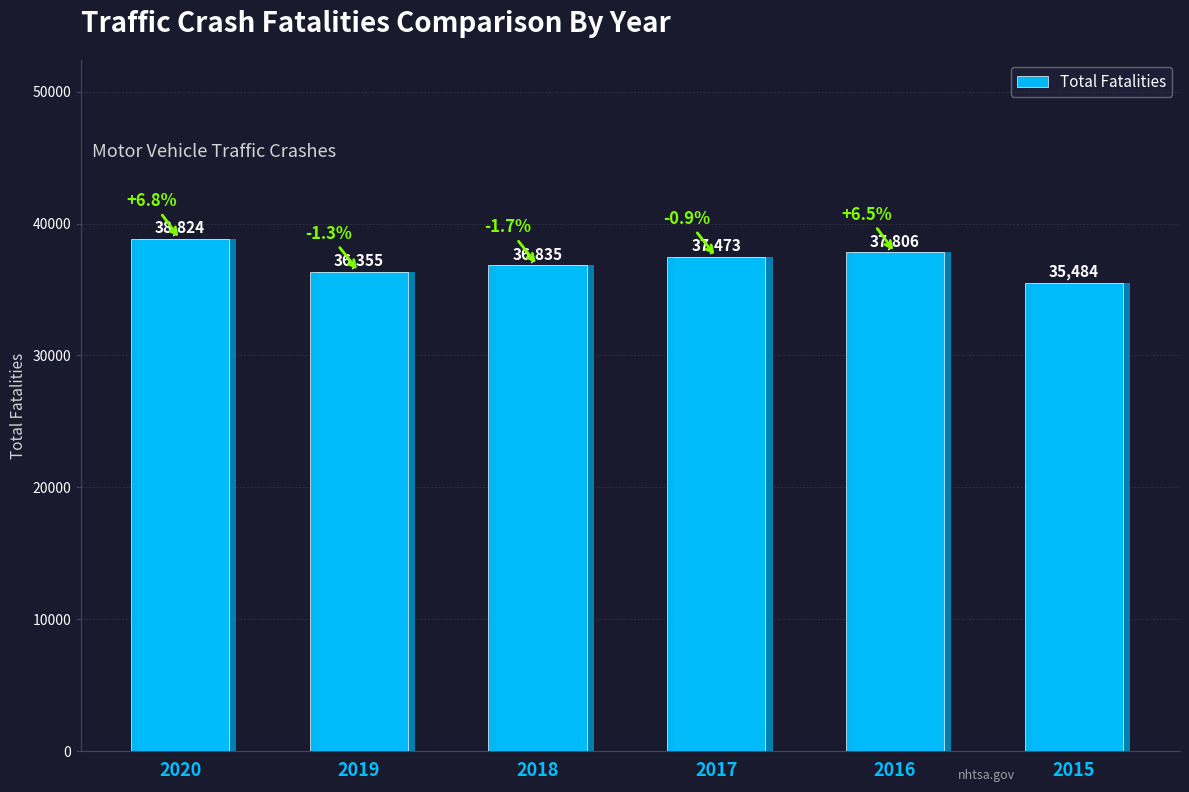

Are the bars grouped side by side (vs. stacked)?

No